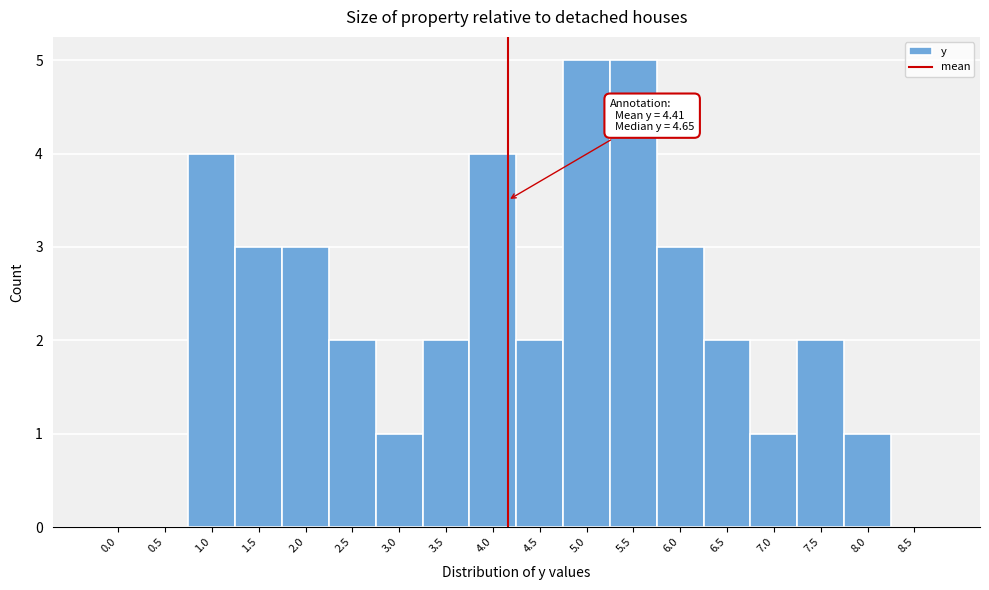

Reading left to right, extract all data points from this chart.

0.0=0	0.5=0	1.0=4	1.5=3	2.0=3	2.5=2	3.0=1	3.5=2	4.0=4	4.5=2	5.0=5	5.5=5	6.0=3	6.5=2	7.0=1	7.5=2	8.0=1	8.5=0